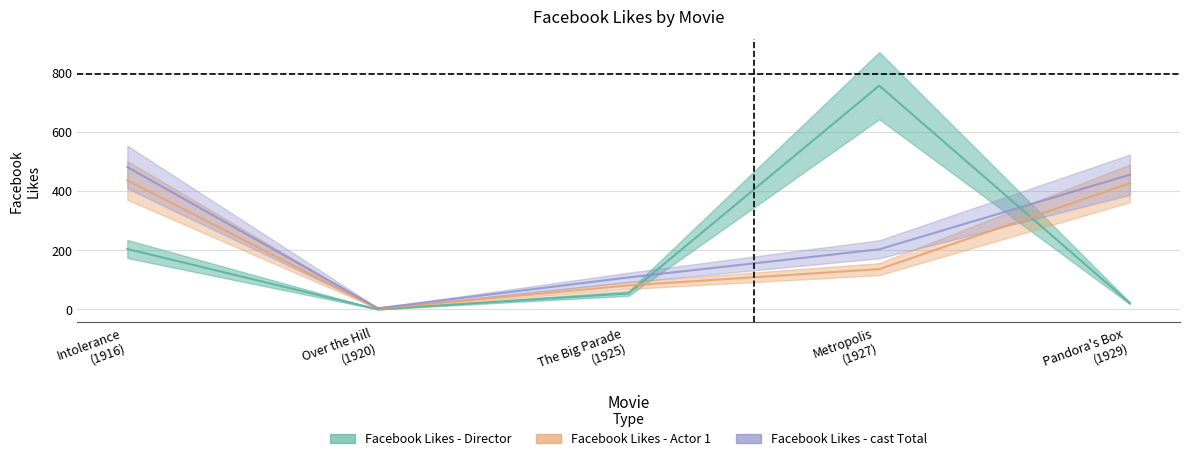

In Facebook Likes - Director, how many points are lower than both neighbors (excluding endpoints)?

1